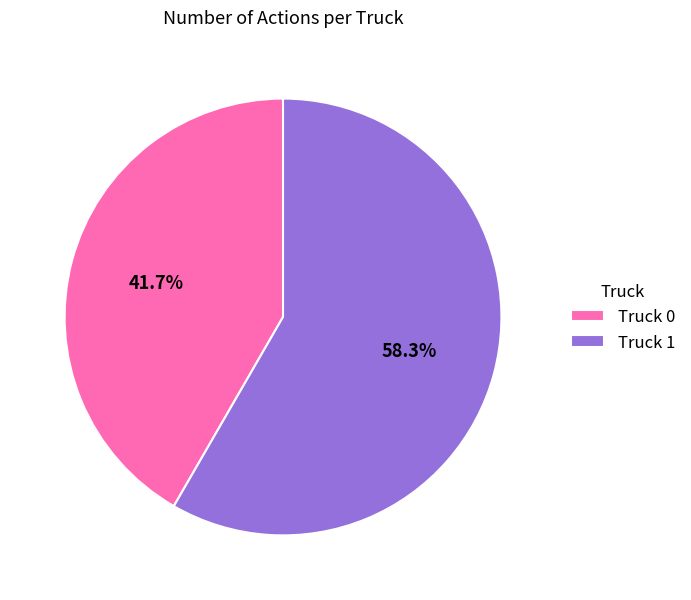

Does Truck 0 represent more than half of the total?

No